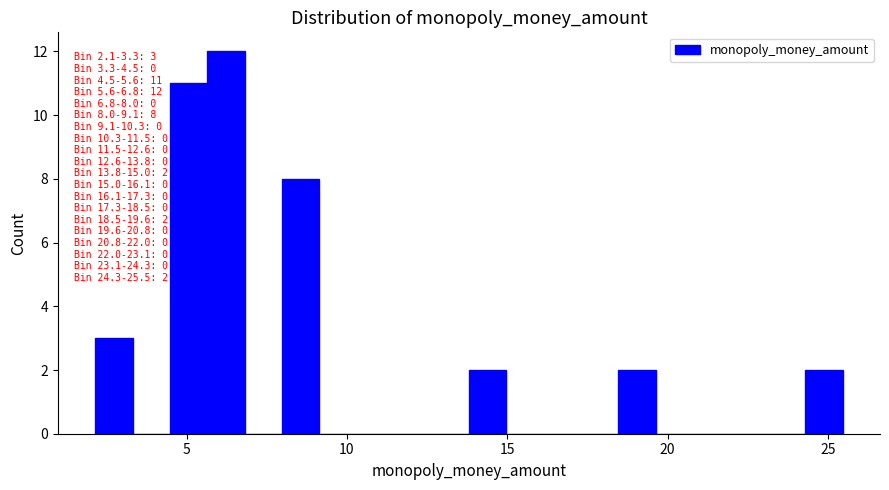

Around what value on the x-axis is the tallest bar? Give the approximate position of its centre, as read against the axis.

6.0